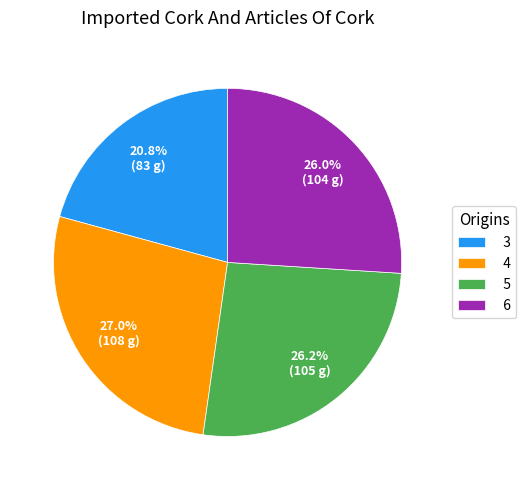

What is the largest slice in the pie chart?

4